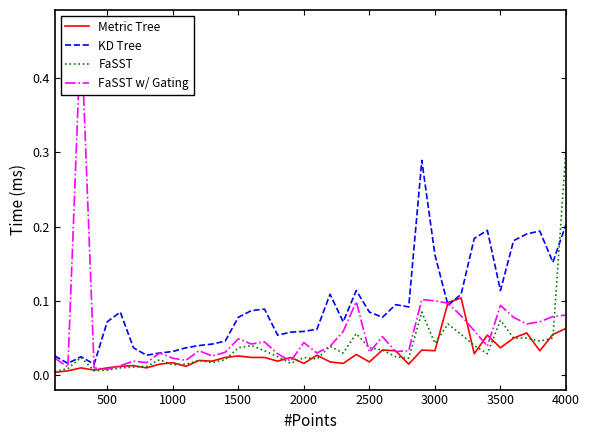

At which label does FaSST reach its peak?

4000